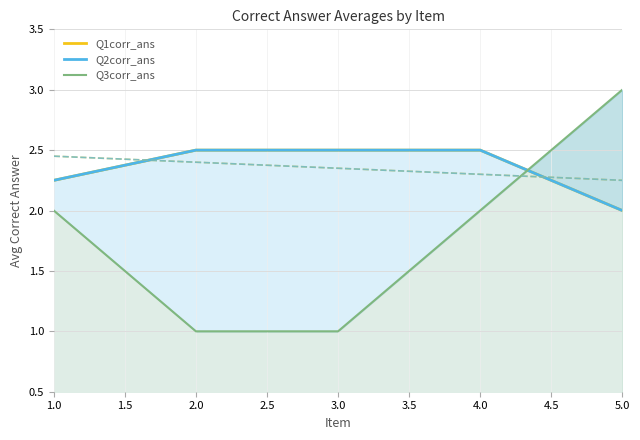

True or false: Q3corr_ans has more than 0 interior local peaks.

False